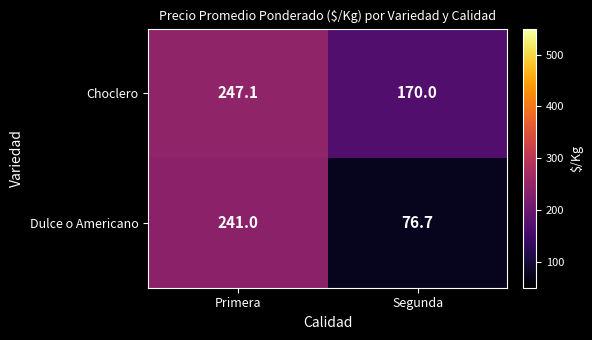

At which category is the sum across all series the highest?

Primera